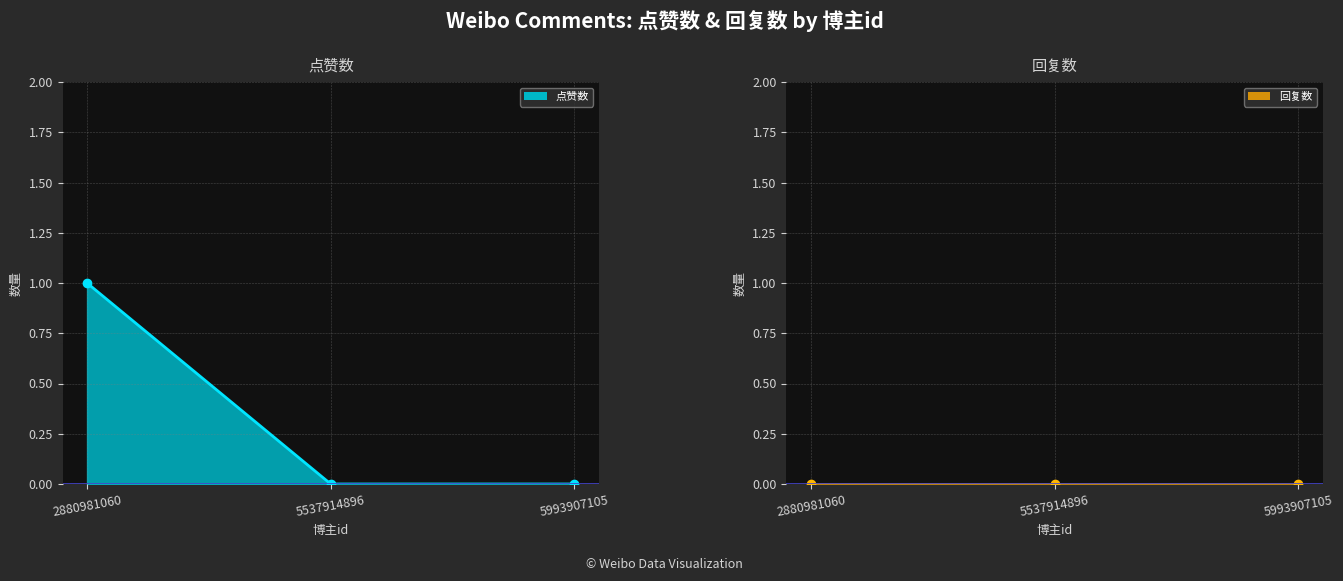

Which series changed the most between 5537914896 and 5993907105?

点赞数 line